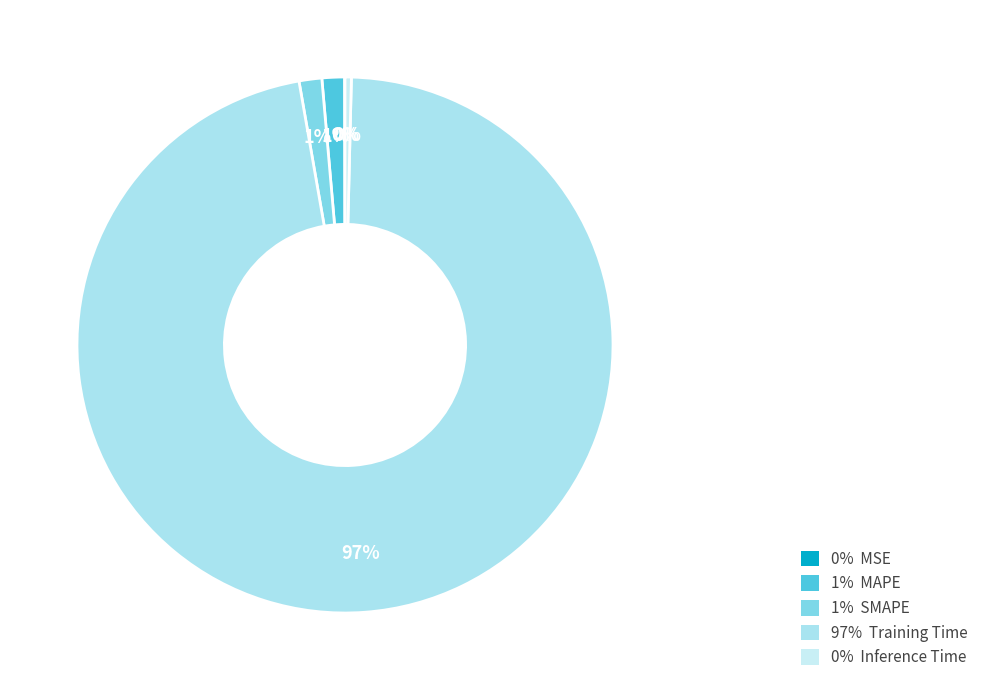

To the nearest percent, what is the average slice percentage?

20%